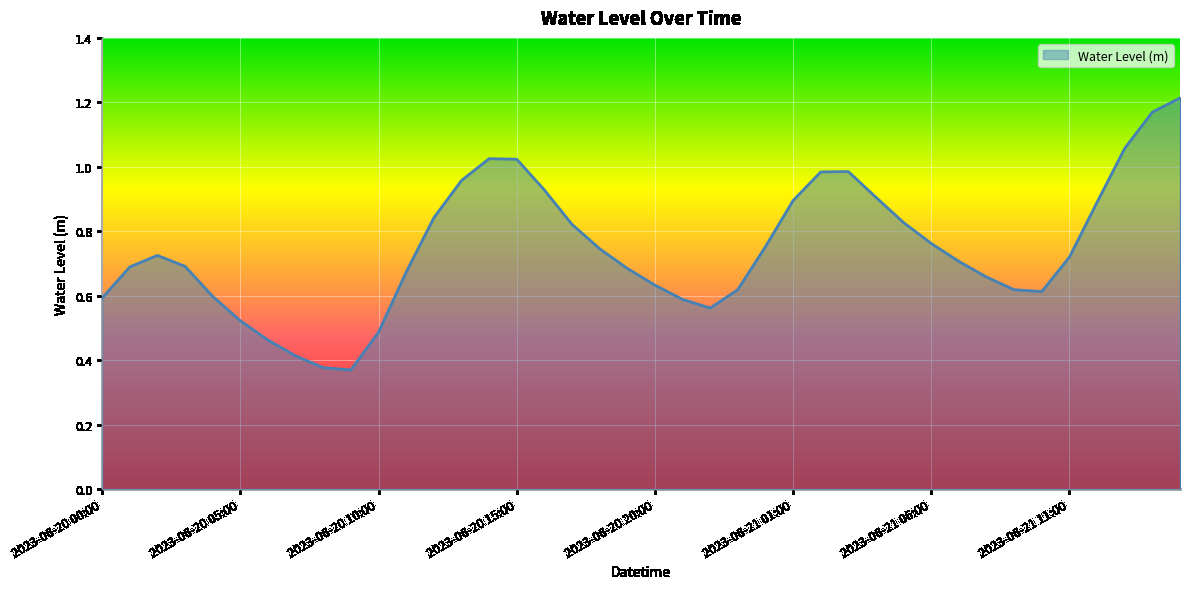

Rank the categories by value from highest to lowest.

2023-06-21 15:00, 2023-06-21 14:00, 2023-06-21 13:00, 2023-06-20 14:00, 2023-06-20 15:00, 2023-06-21 03:00, 2023-06-21 02:00, 2023-06-20 13:00, 2023-06-20 16:00, 2023-06-21 04:00, 2023-06-21 01:00, 2023-06-21 12:00, 2023-06-20 12:00, 2023-06-21 05:00, 2023-06-20 17:00, 2023-06-21 06:00, 2023-06-21 00:00, 2023-06-20 18:00, 2023-06-20 02:00, 2023-06-21 11:00, 2023-06-21 07:00, 2023-06-20 03:00, 2023-06-20 01:00, 2023-06-20 19:00, 2023-06-20 11:00, 2023-06-21 08:00, 2023-06-20 20:00, 2023-06-20 23:00, 2023-06-21 09:00, 2023-06-21 10:00, 2023-06-20 04:00, 2023-06-20 00:00, 2023-06-20 21:00, 2023-06-20 22:00, 2023-06-20 05:00, 2023-06-20 10:00, 2023-06-20 06:00, 2023-06-20 07:00, 2023-06-20 08:00, 2023-06-20 09:00